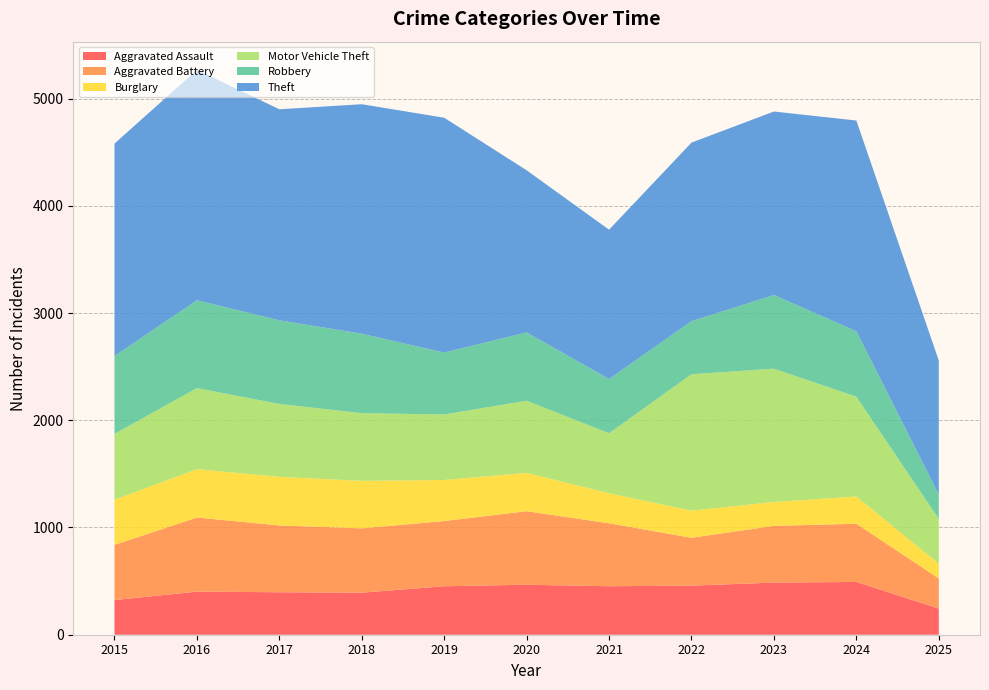

Reading right to left, list all the values displayed in this chart.

Aggravated Assault: 244	492	486	458	452	466	452	392	396	402	323
Aggravated Battery: 281	543	529	446	587	686	608	600	623	691	515
Burglary: 137	254	223	253	280	357	383	443	453	451	421
Motor Vehicle Theft: 418	931	1243	1272	560	673	611	631	680	756	614
Robbery: 228	610	687	495	506	637	577	741	780	819	726
Theft: 1249	1965	1711	1665	1392	1512	2190	2140	1968	2148	1981